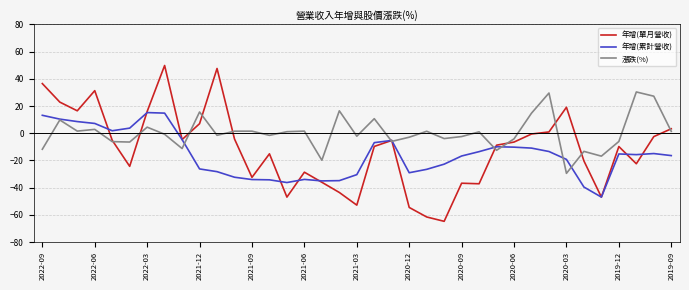

List the series in order of their peak value, lowest first.

年增(累計營收), 漲跌(%), 年增(單月營收)